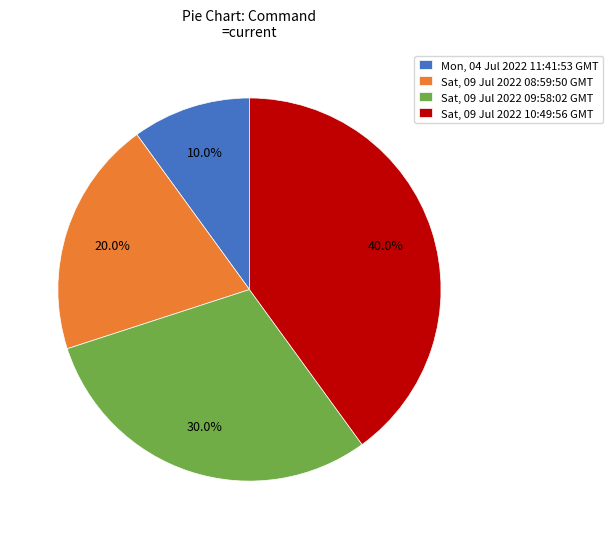

Is there any slice that represents more than half of the pie?

No